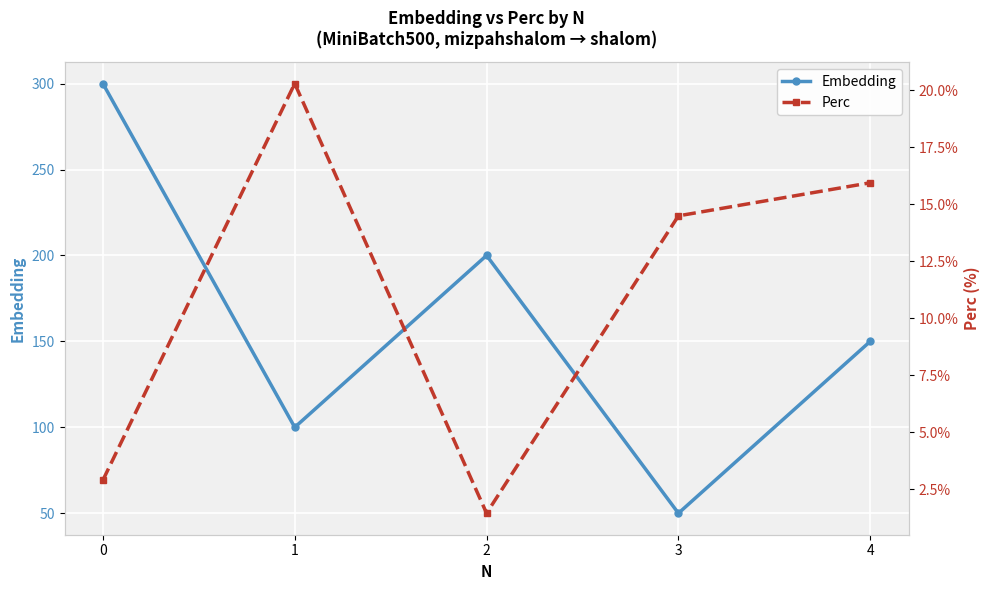

What is the difference between the highest and lowest values at 3?

35.5